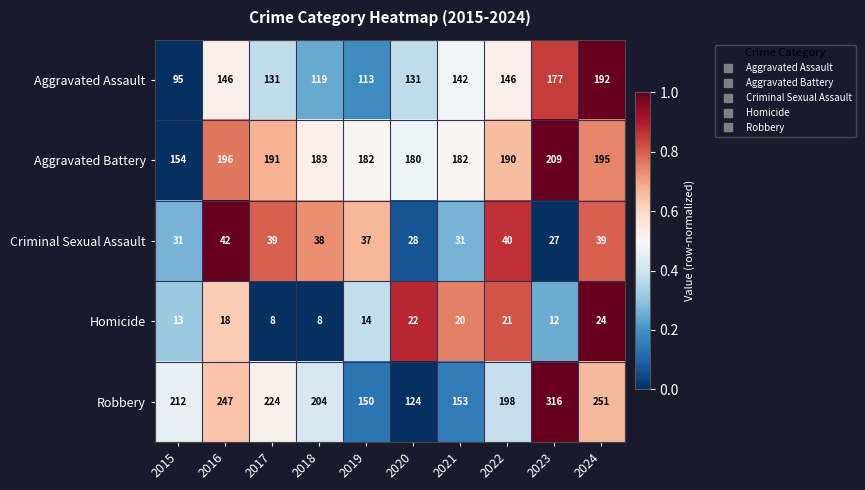

The Homicide series shows 24 at 2024. True or false?

True